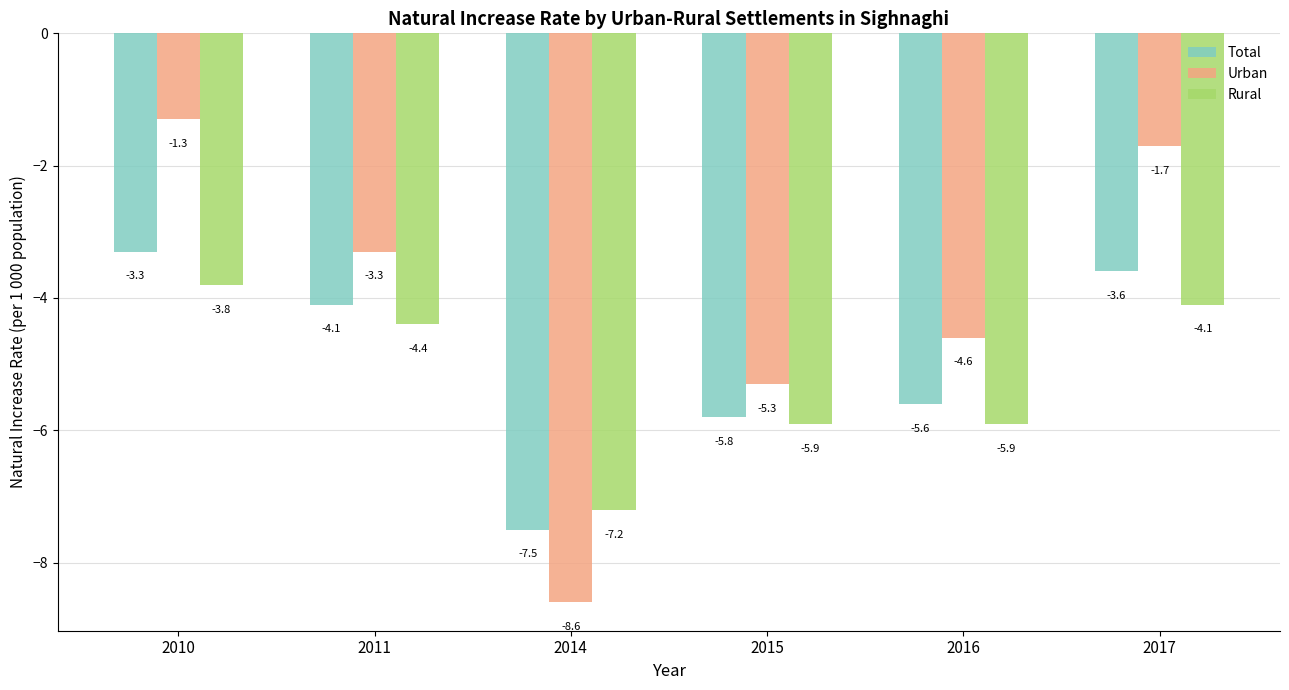

The value of Urban at 2010 is -1.8. True or false?

False